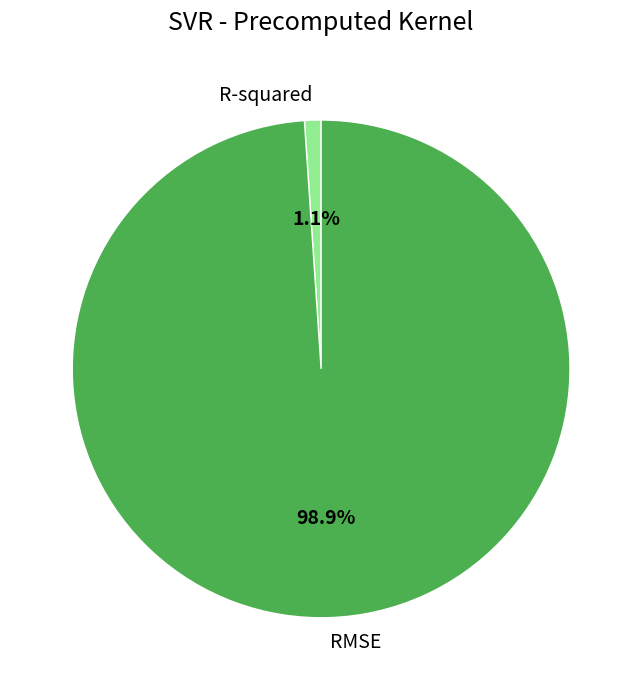

What is the largest slice in the pie chart?

RMSE